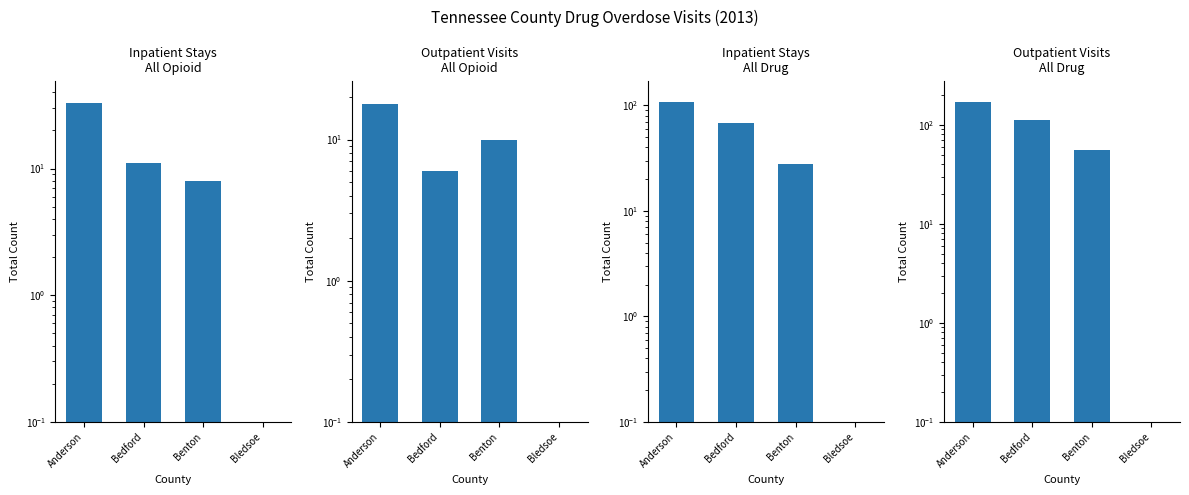

What is the spread (max minus min) of values at Benton?

48.0